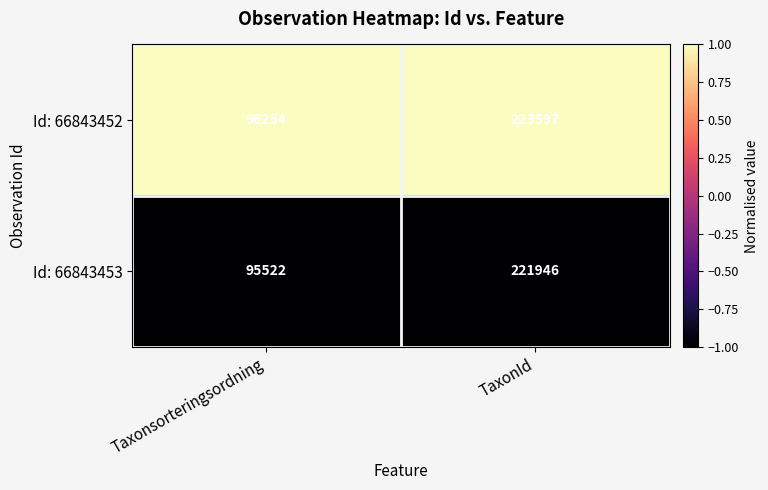

The Id: 66843452 series shows 312249 at TaxonId. True or false?

False